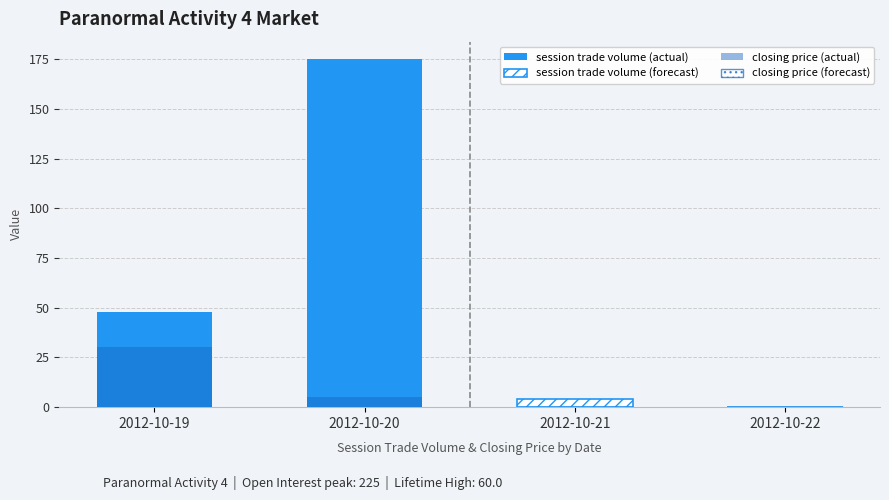

What are all the series names shown in the legend?

session trade volume (actual), session trade volume (forecast), closing price (actual), closing price (forecast)